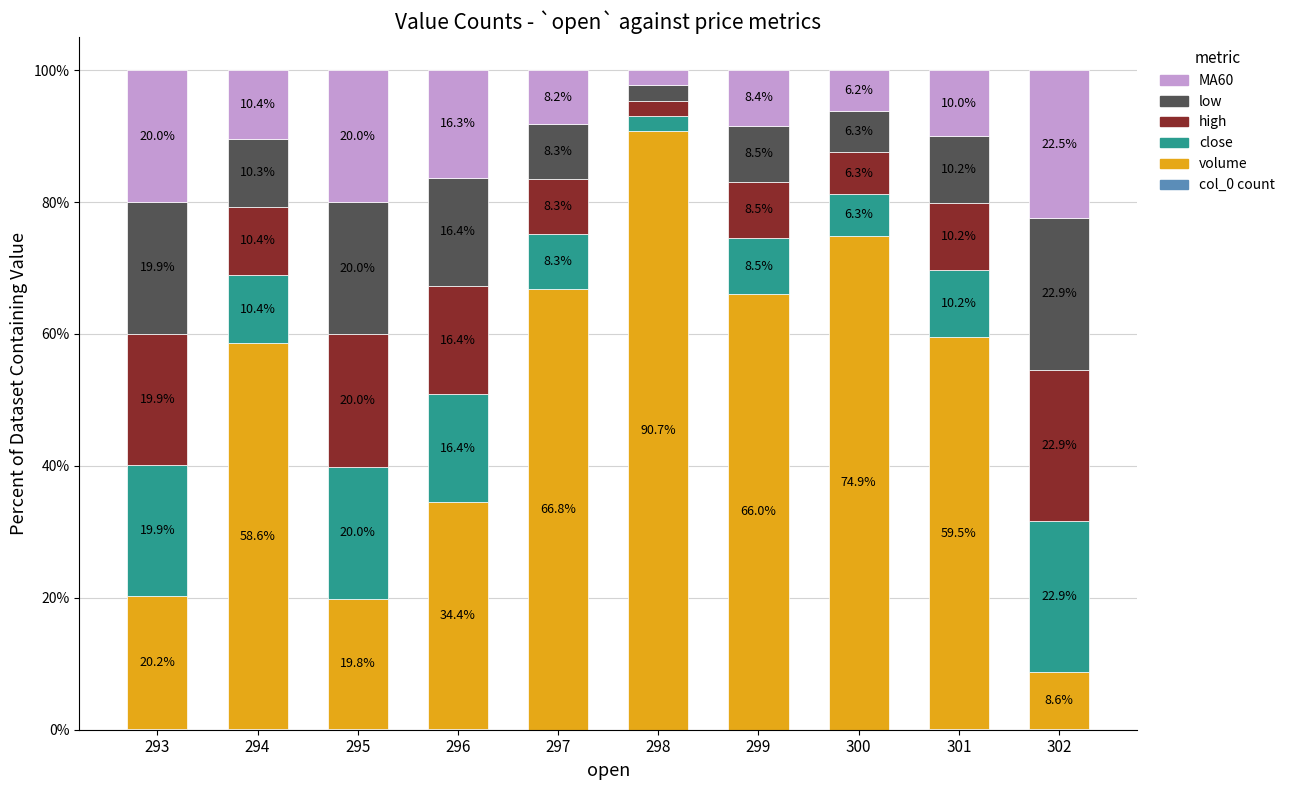

At which label is close closest to 12?

294